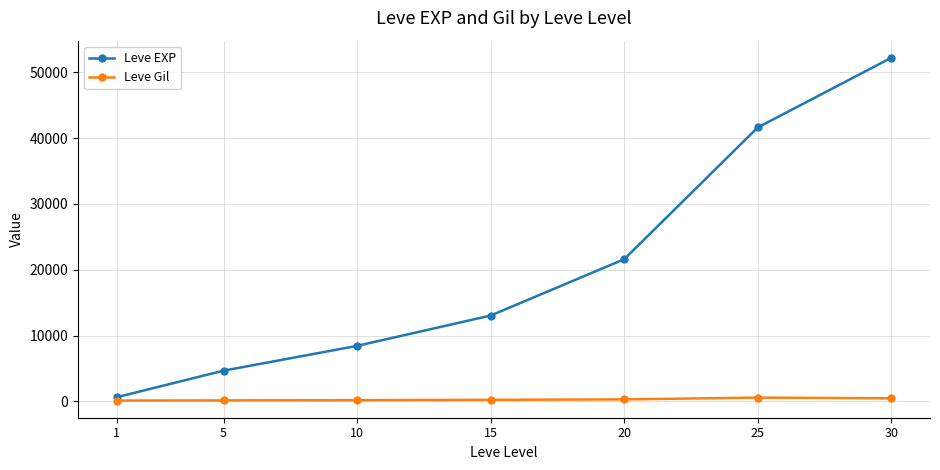

True or false: Leve EXP and Leve Gil intersect in this chart.

False